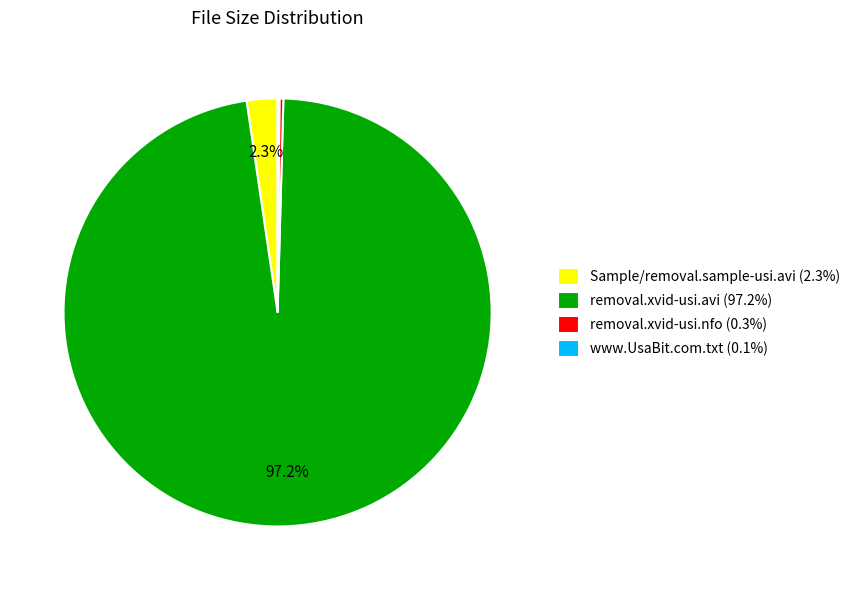

What portion of the pie excludes Sample/removal.sample-usi.avi?

97.7%